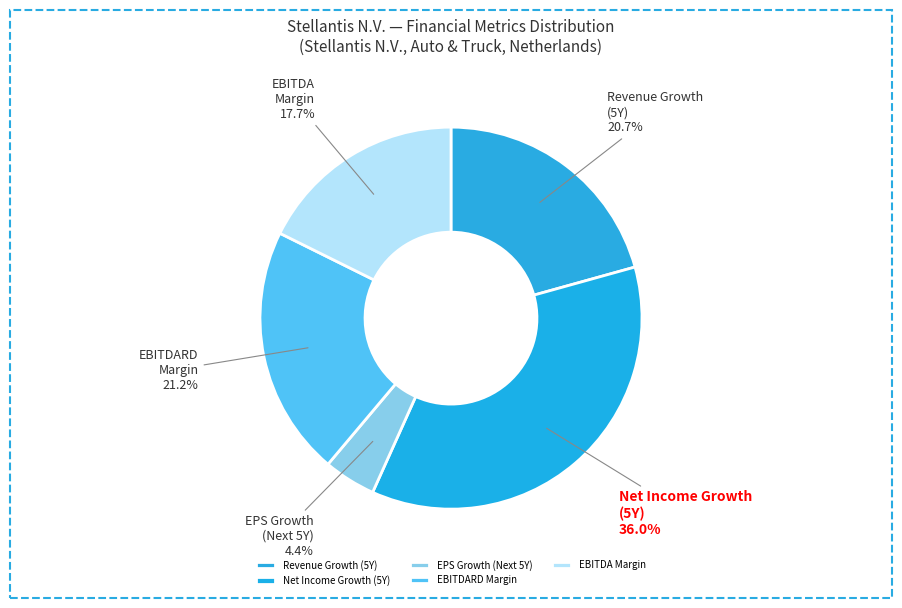

How many segments does this pie chart have?

5